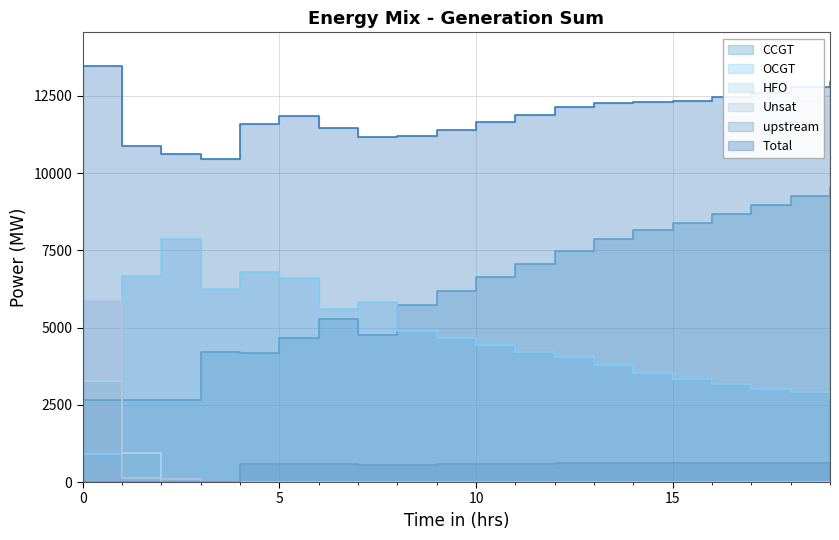

At how many categories does at least one series exceed 1566?

20